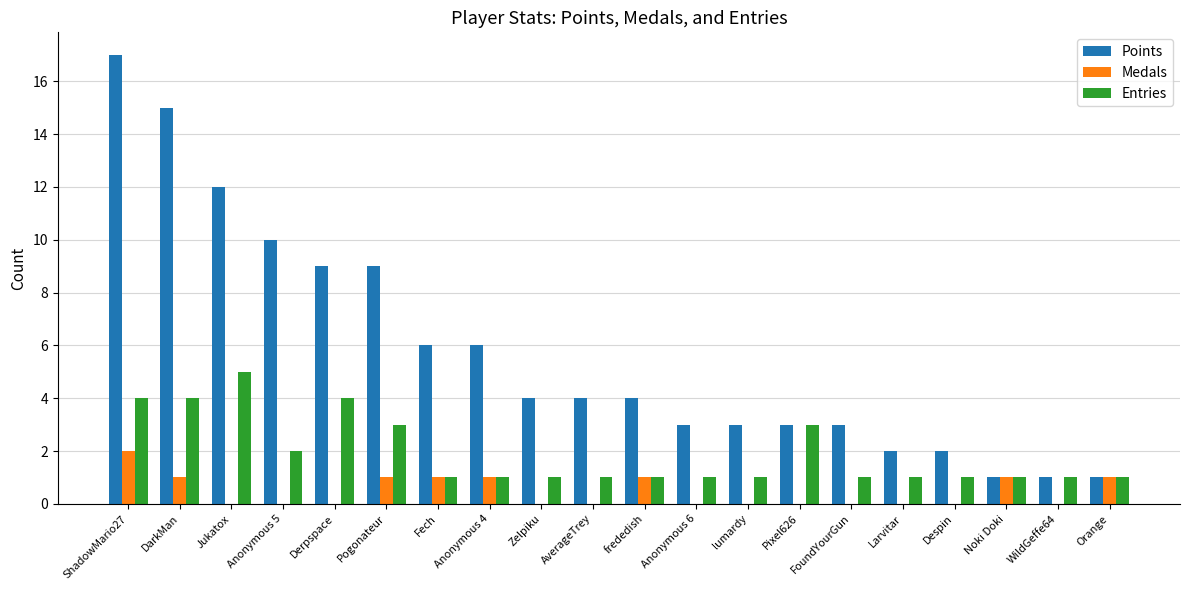

Between ShadowMario27 and Fech, which series saw the biggest shift?

Points